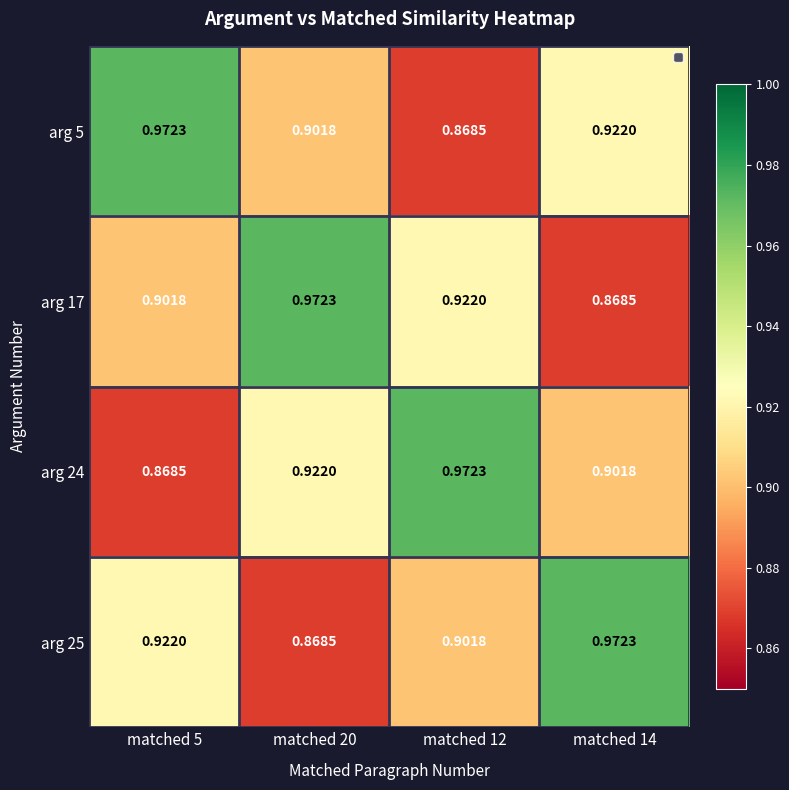

Is the value of arg 24 at matched 12 greater than the value of arg 17 at matched 12?

Yes